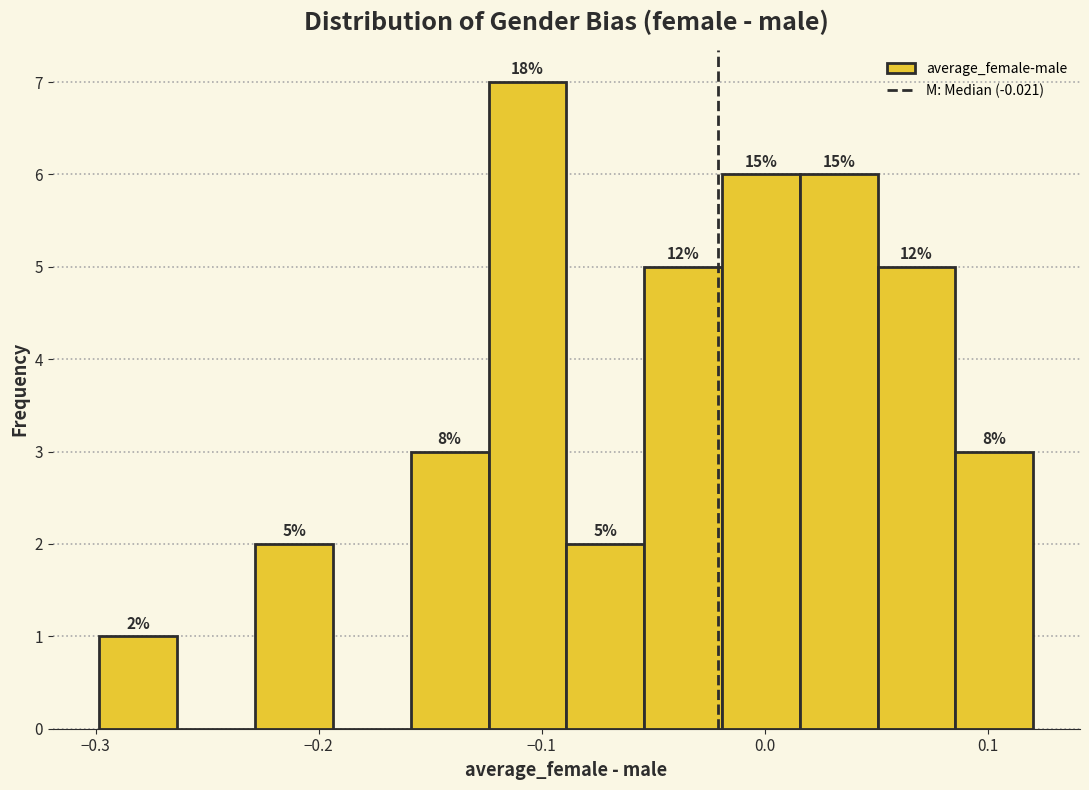

Read against the x-axis, roughly where is the centre of the tallest bar?

-0.11